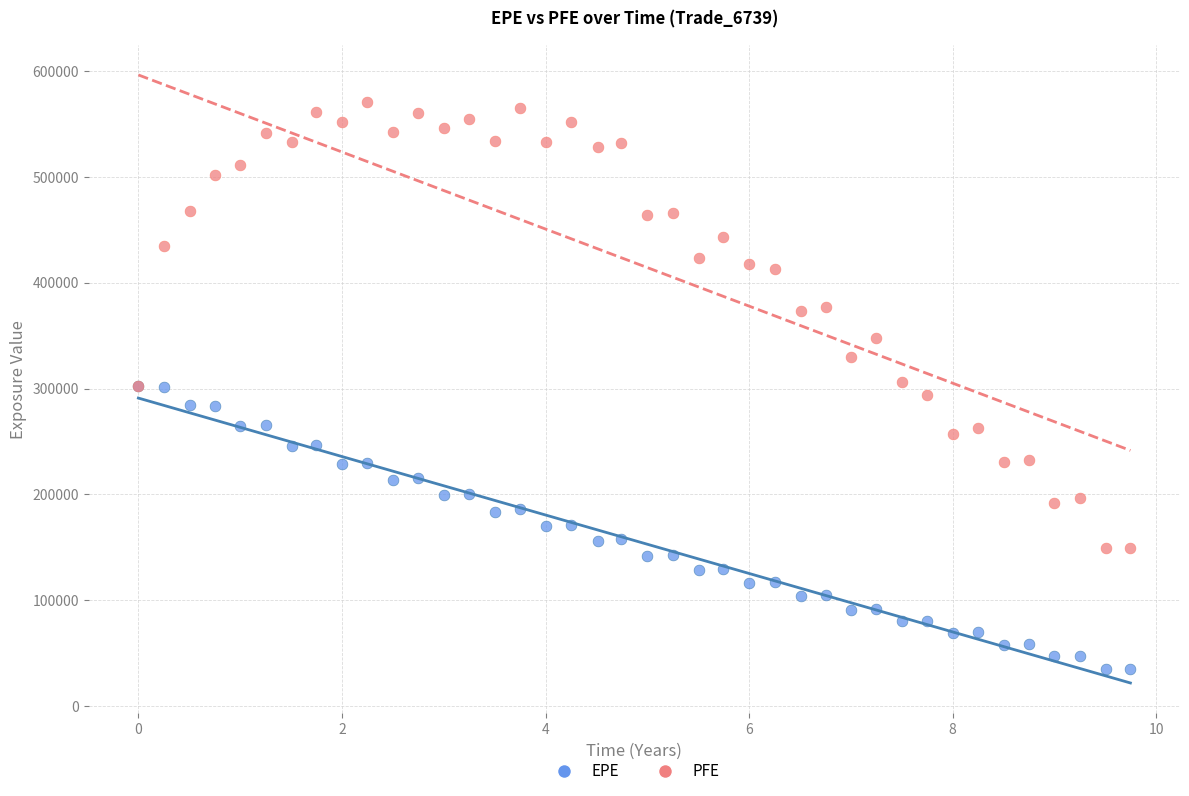

What are all the series names shown in the legend?

EPE, PFE